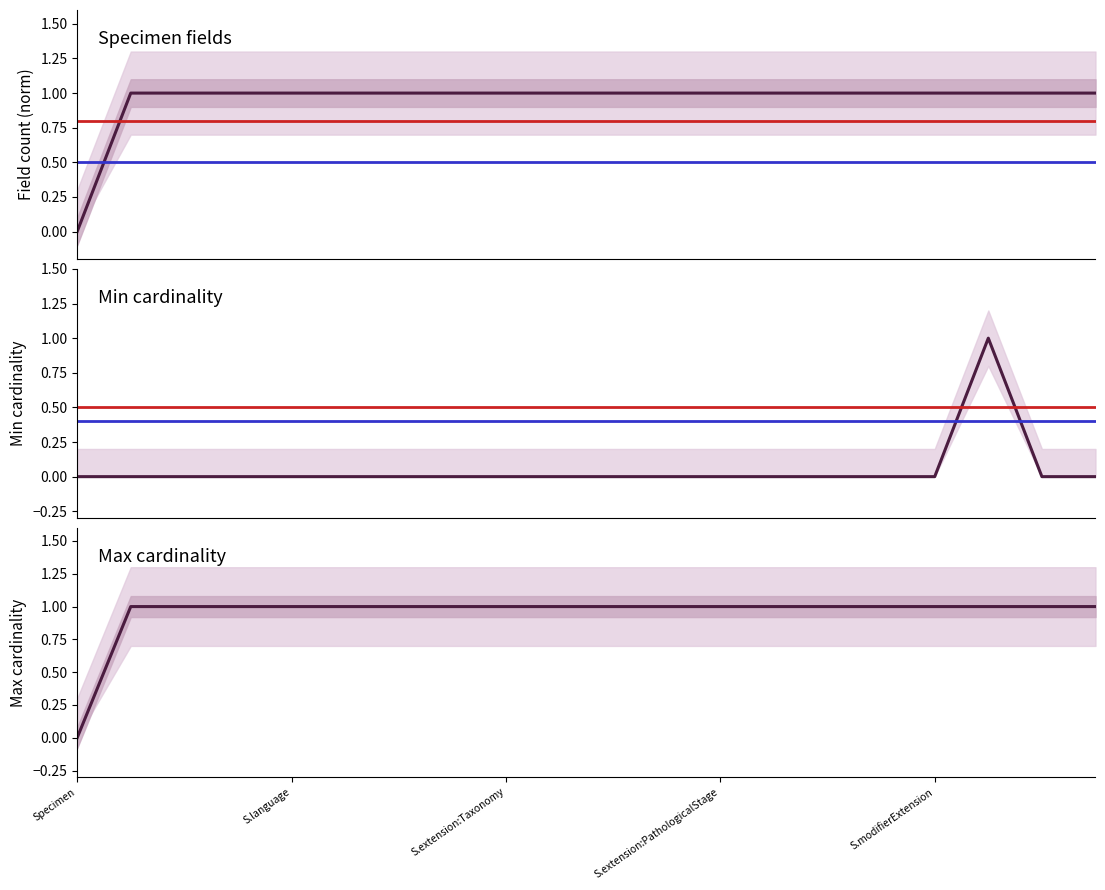

Which category has the highest value in the Min cardinality series?

Specimen.identifier